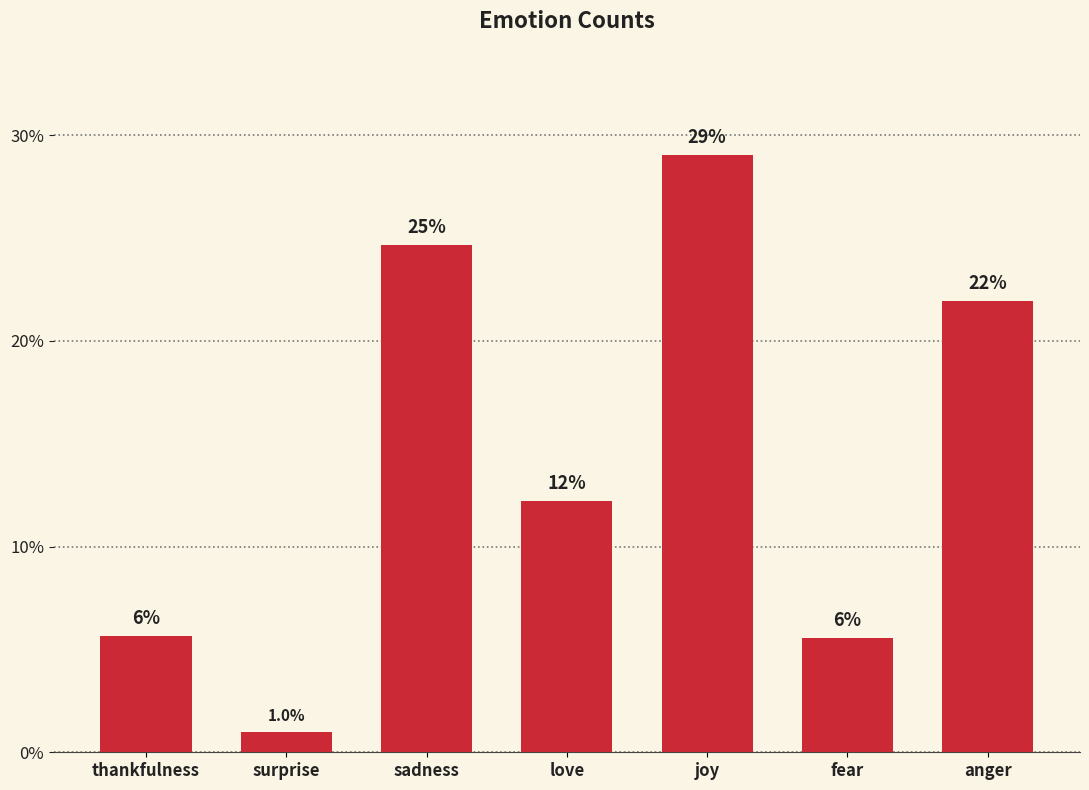

What is the change in value from joy to fear?

-23.5